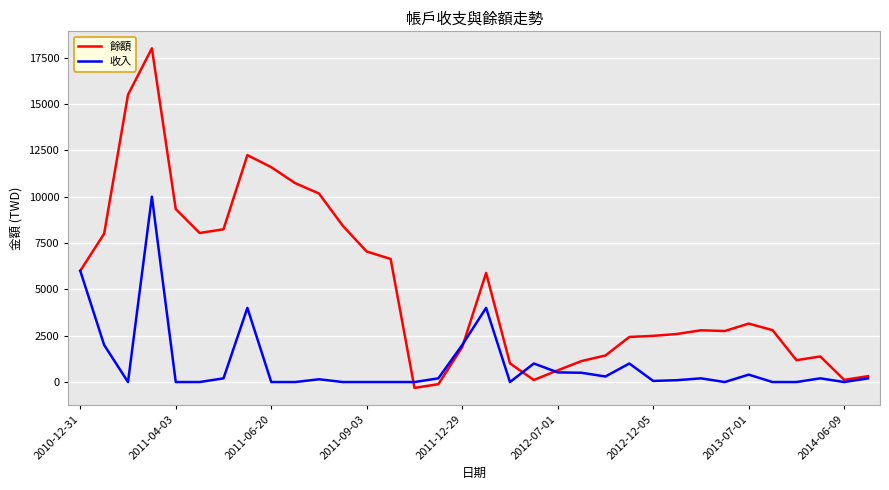

Rank the series by their average value, from lowest to highest.

收入, 餘額